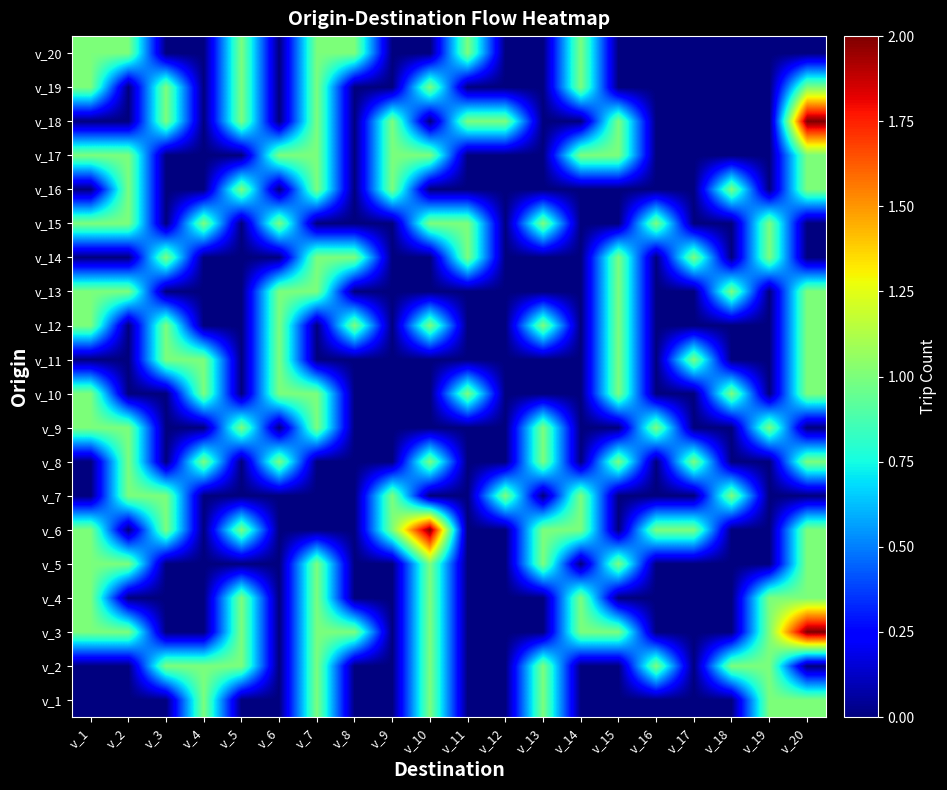

What is the maximum value shown in the chart?

2